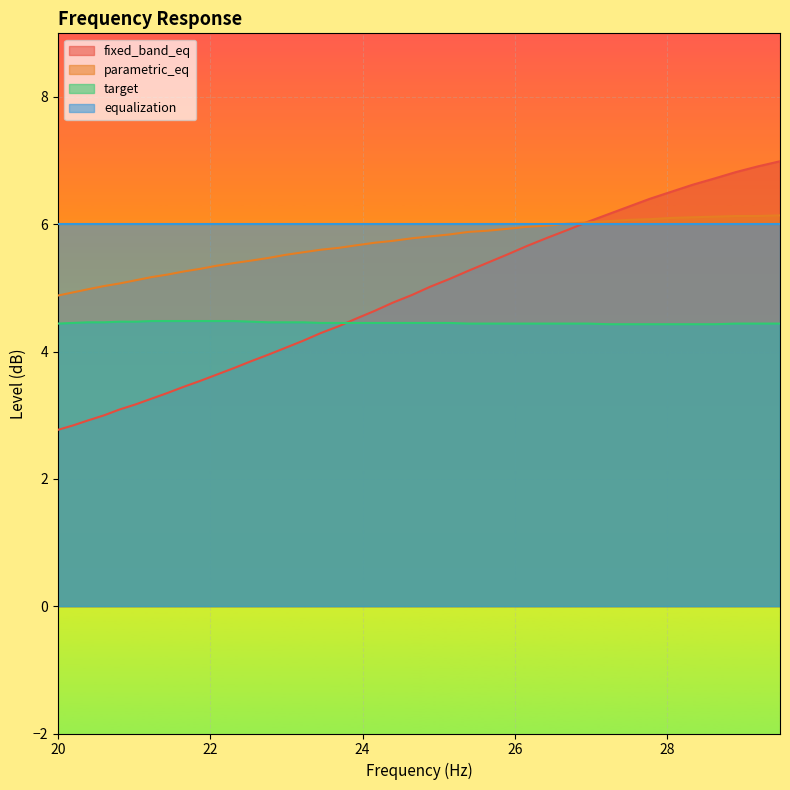

What is the maximum value shown in the chart?

7.0